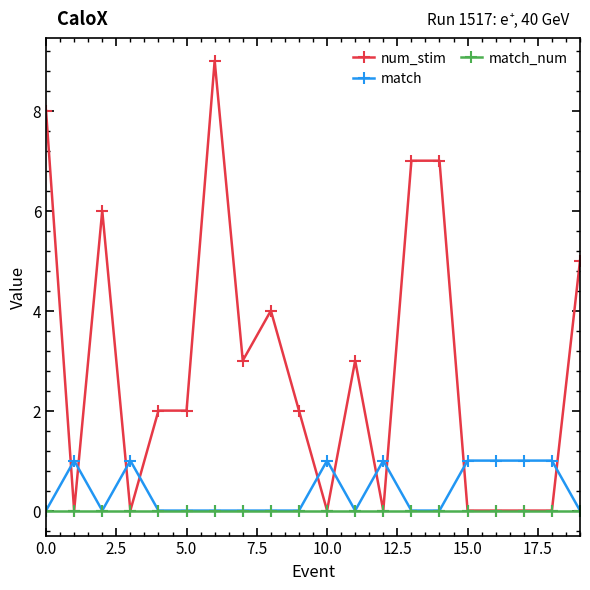

How many intersections are there between num_stim and match?

10